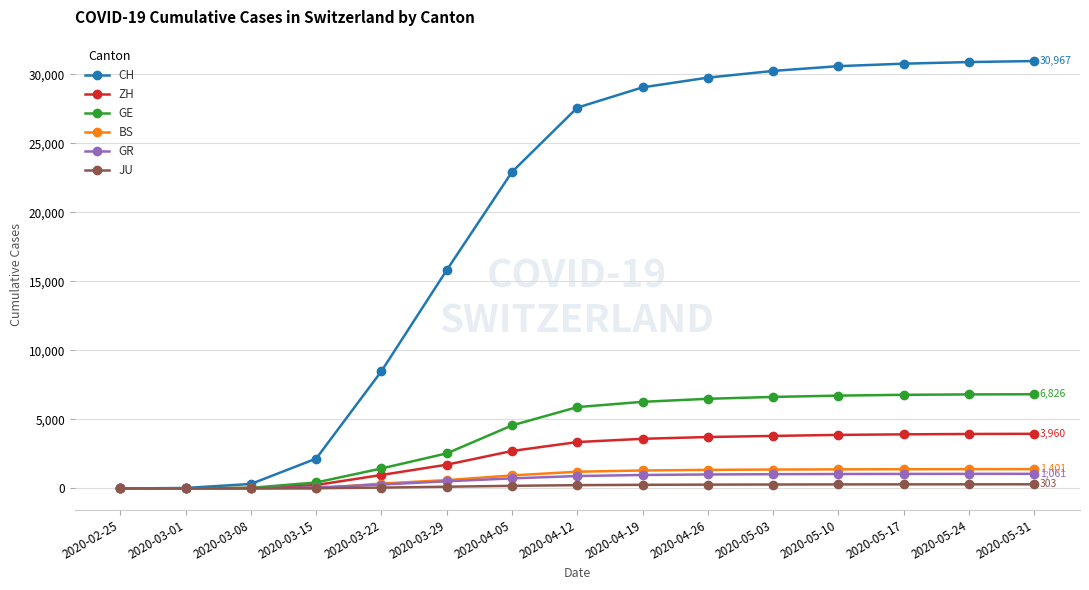

Which series changed the most between 2020-03-01 and 2020-05-17?

CH